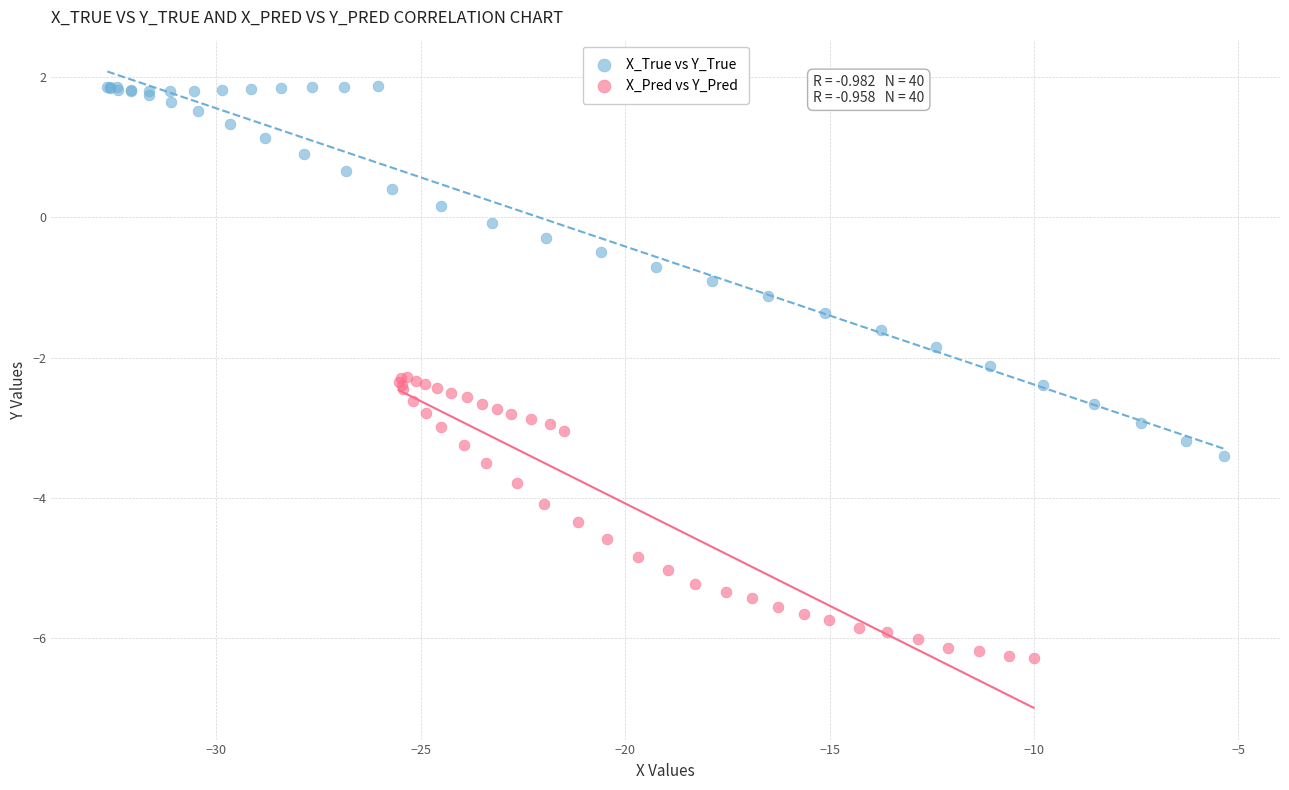

Which series reaches the maximum Y coordinate?

X_True vs Y_True